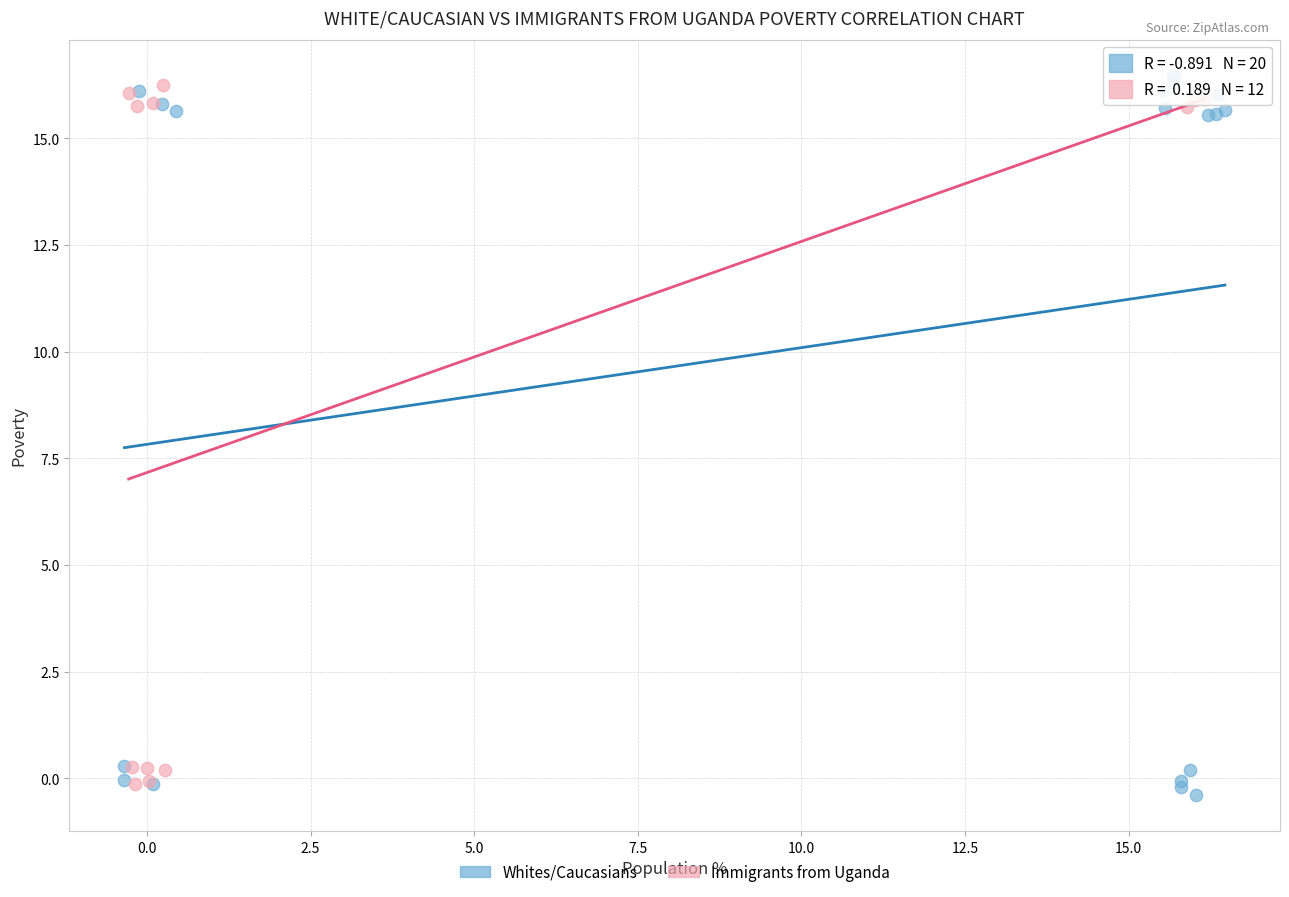

What are all the series names shown in the legend?

Whites/Caucasians, Immigrants from Uganda